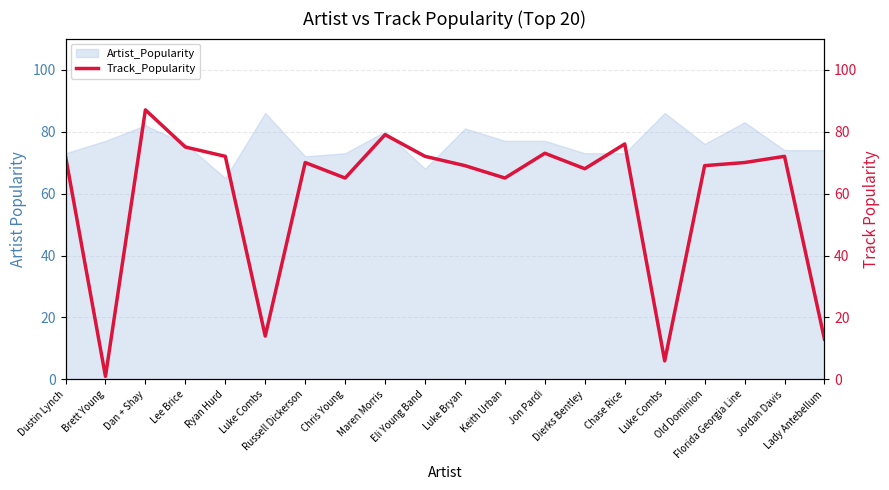

What is the label of the 11th point from the right?

Eli Young Band